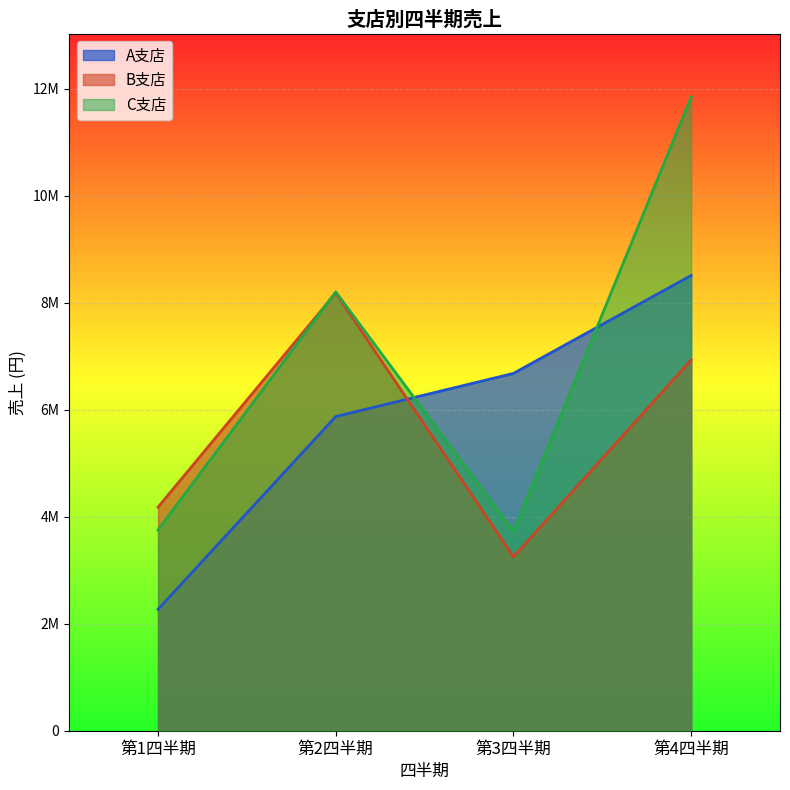

What is the label of the 3rd point from the left?

第3四半期